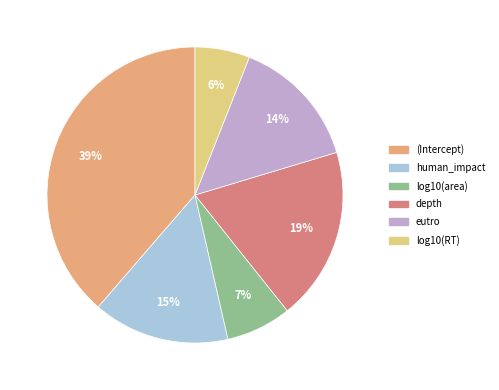

What is the smallest slice in the pie chart?

log10(RT)